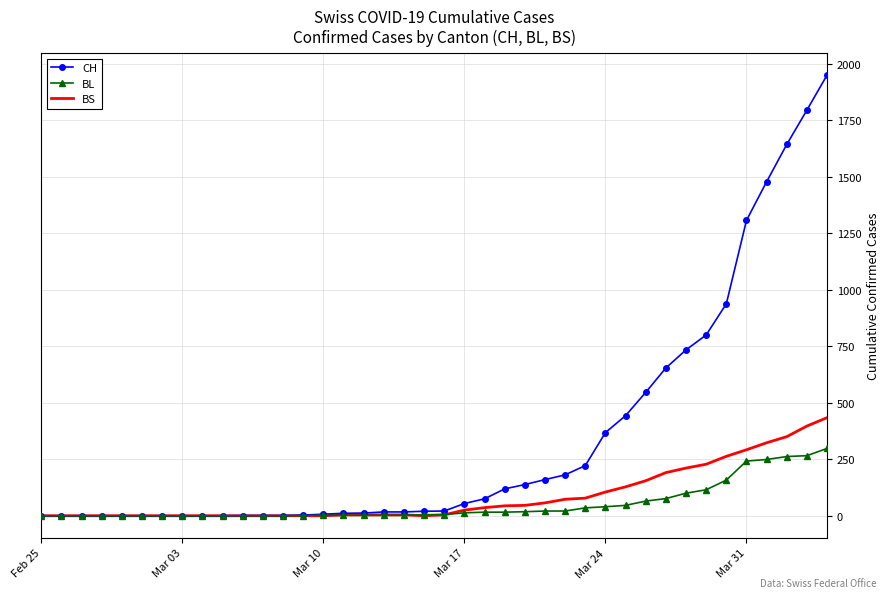

Which series has the largest total across all categories?

CH